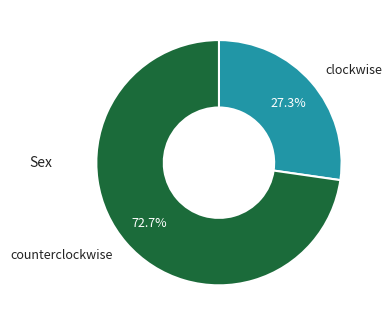

Which slice represents more than half of the pie?

counterclockwise